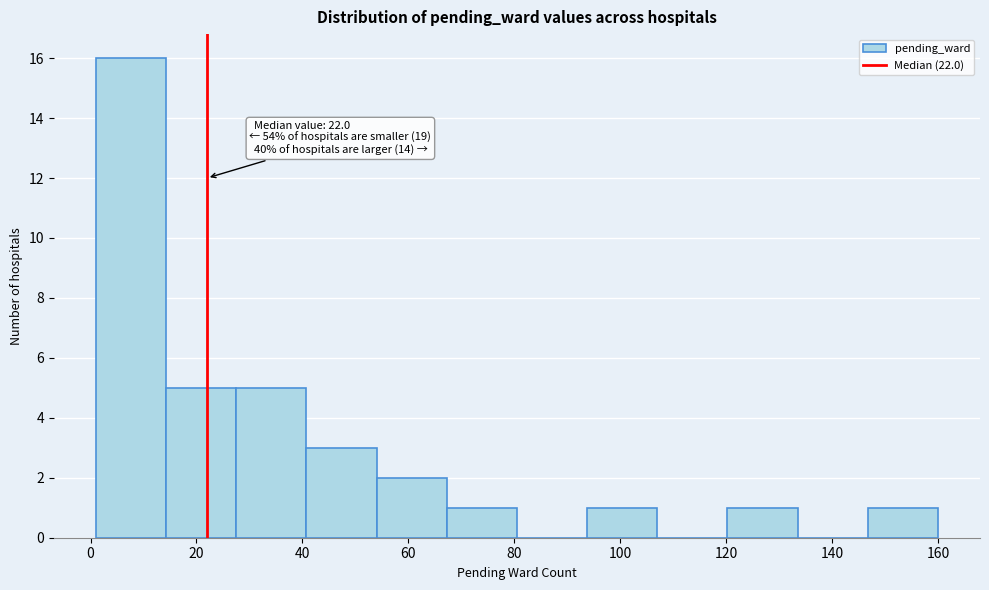

Over which range of the x-axis is the bar tallest?

2 to 14